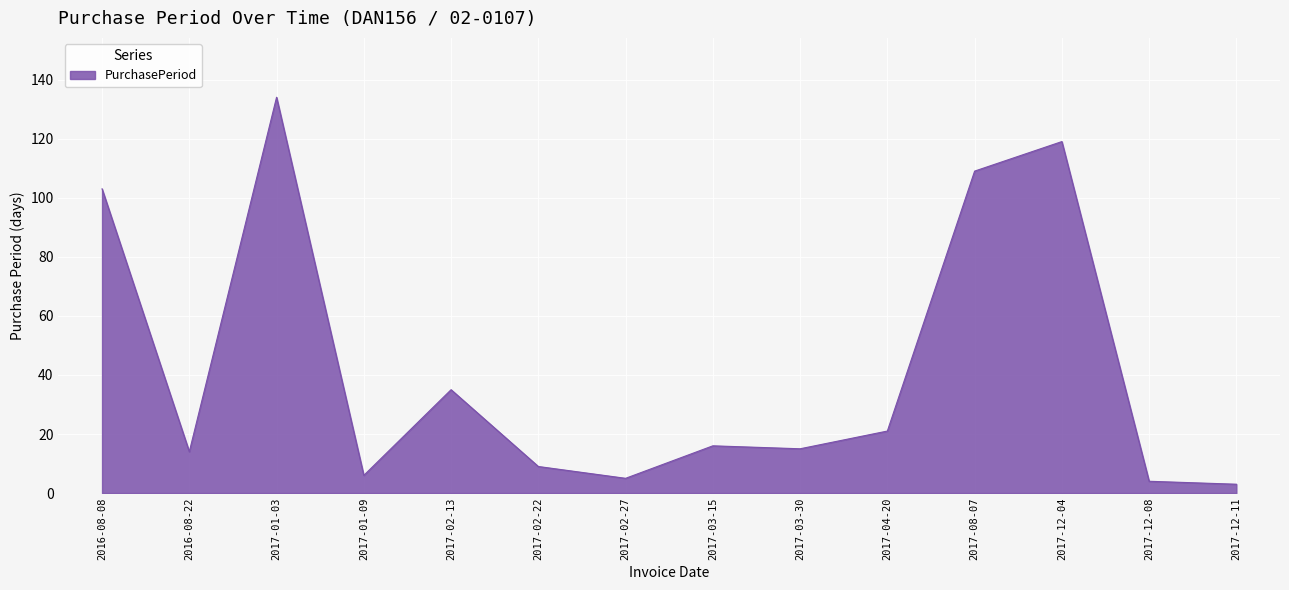

What is the change in value from 2016-08-22 to 2017-12-08?

-10